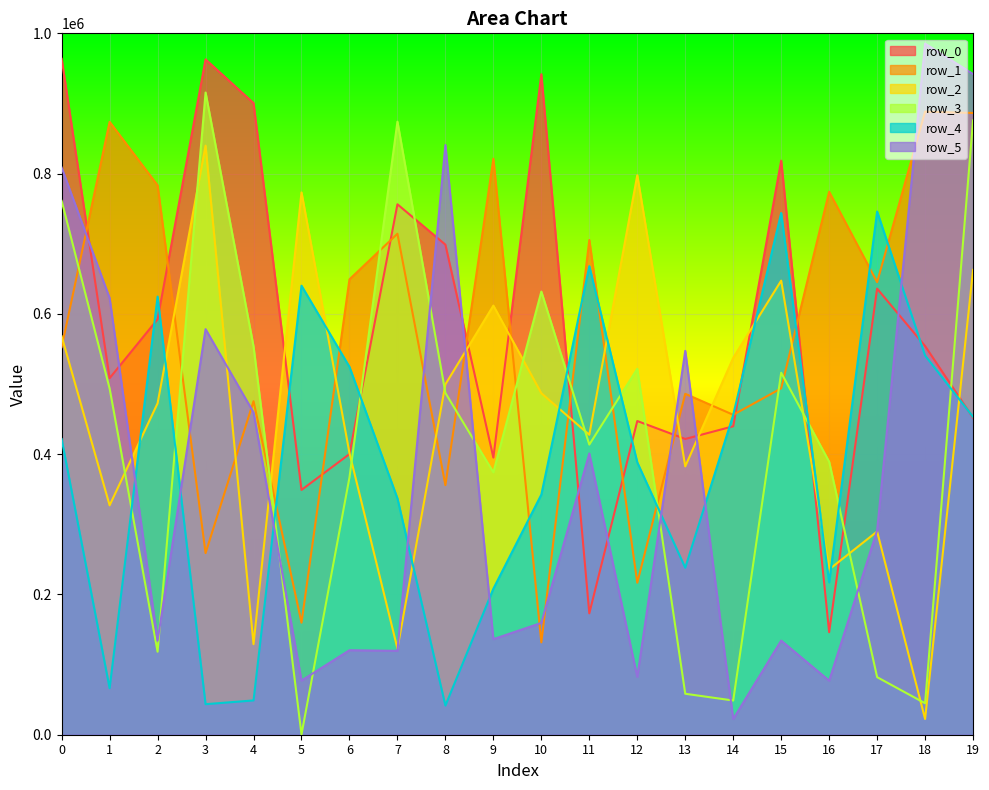

Which label corresponds to the smallest value in the chart?

5